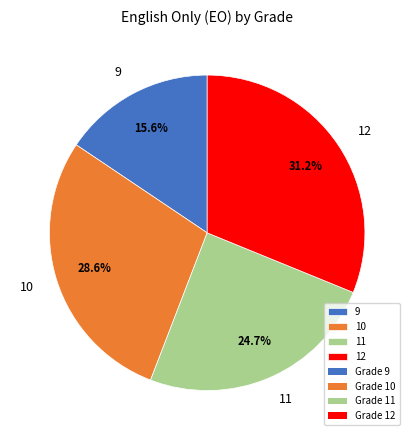

To the nearest percent, what is the difference between the largest and smallest slice percentages?

16%